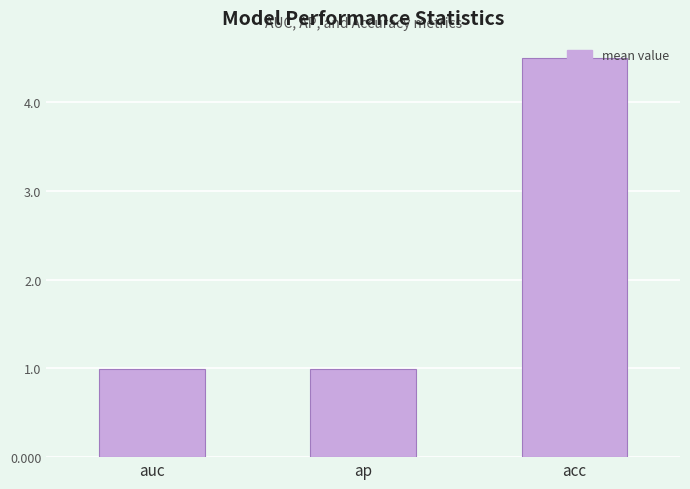

True or false: the data shows 4.5 at acc.

True